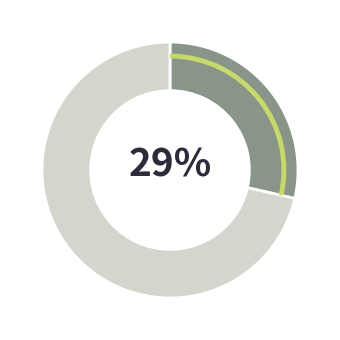

To the nearest percent, what is the average slice percentage?

50%